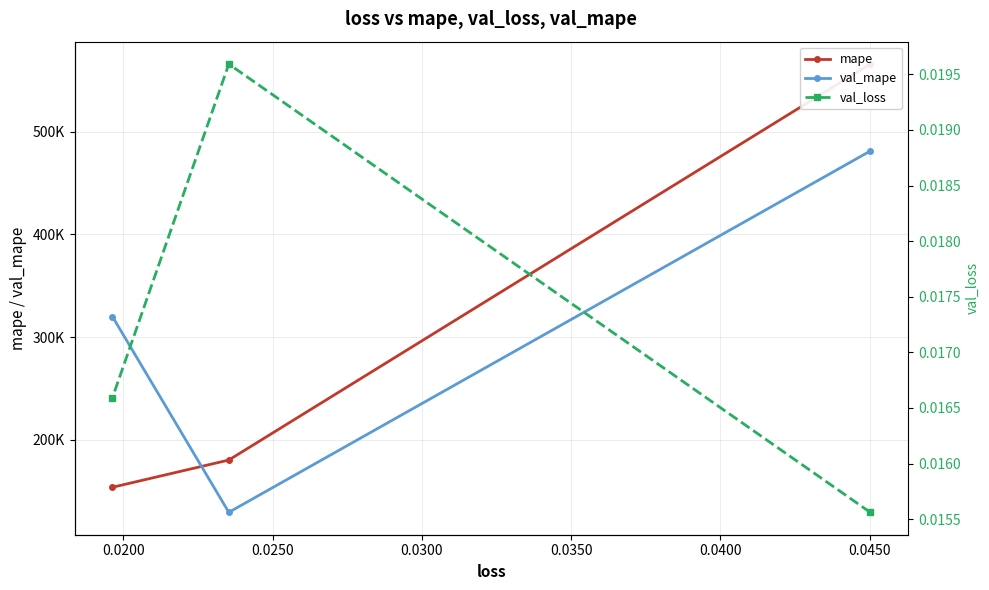

What is the minimum value for mape?

153940.1